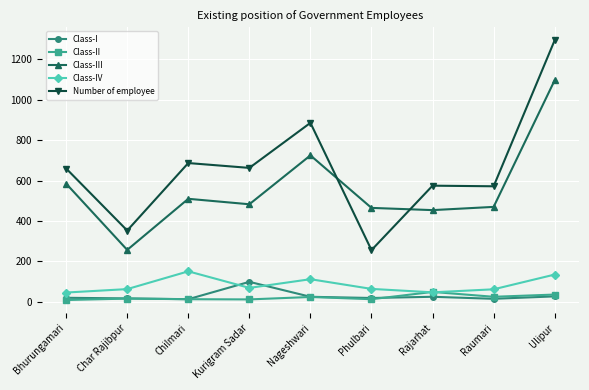

Which series has the largest total across all categories?

Number of employee